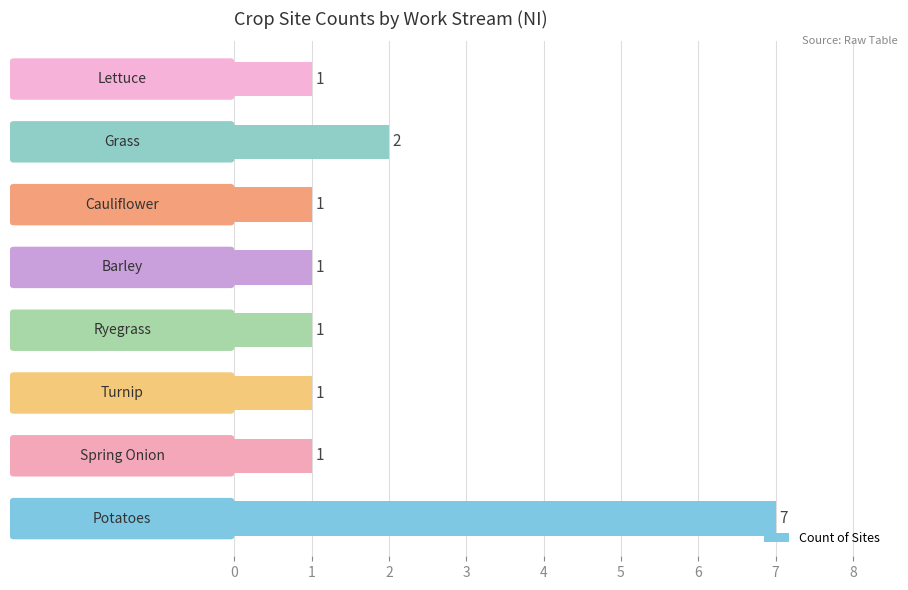

What is the greatest value displayed?

7